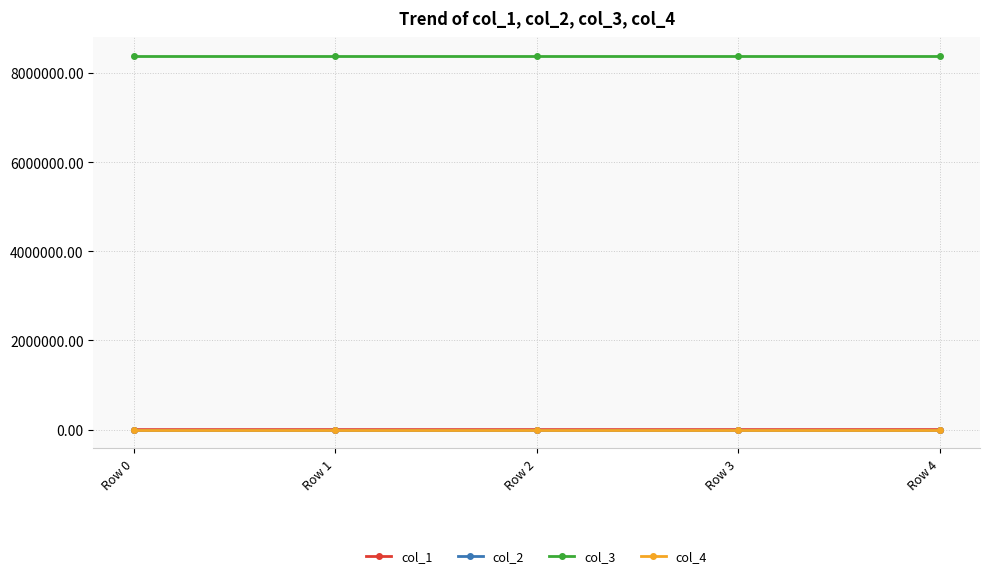

At how many categories does at least one series exceed 2788334?

5